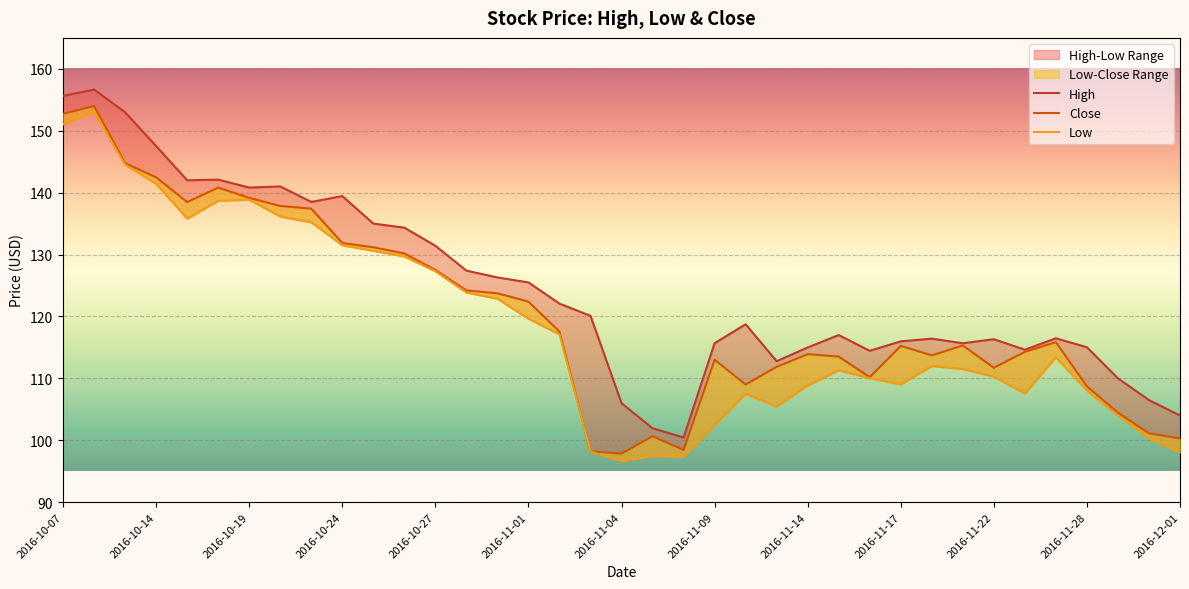

Rank the series by their average value, from highest to lowest.

High, Close, Low